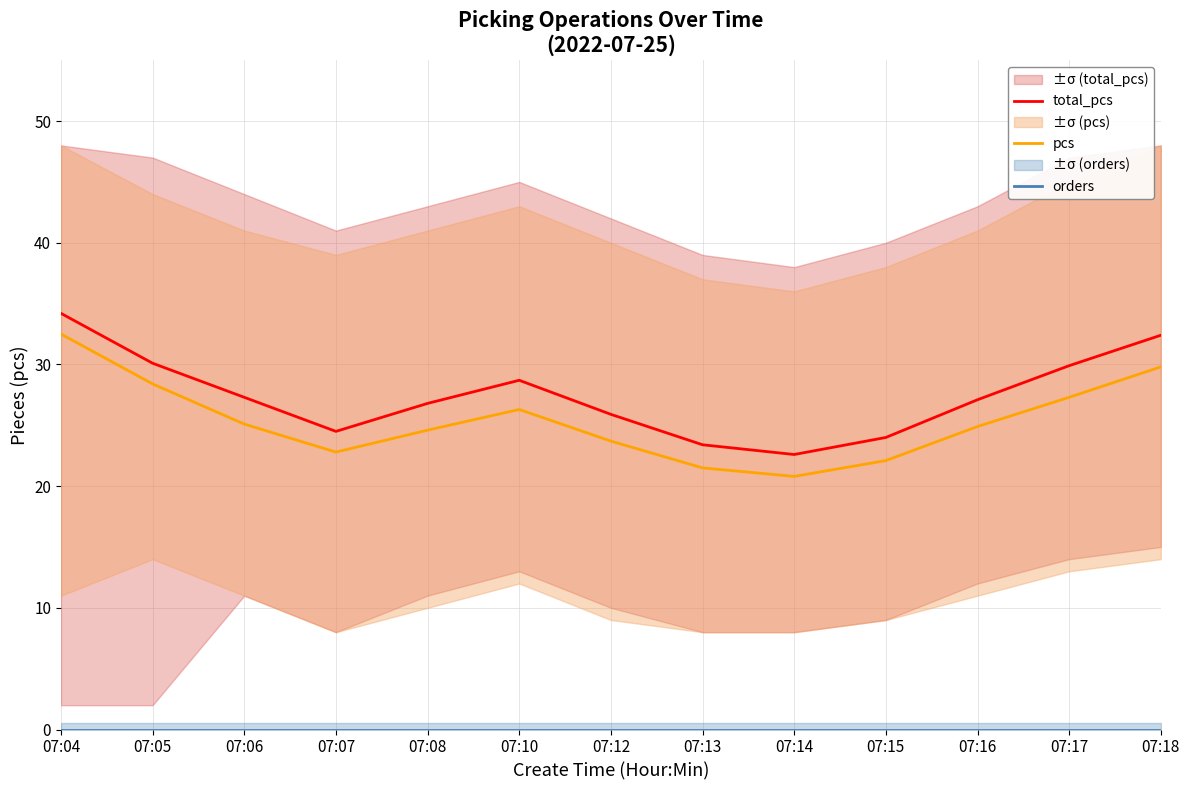

Which has a higher value, 07:08 or 07:18?

07:18